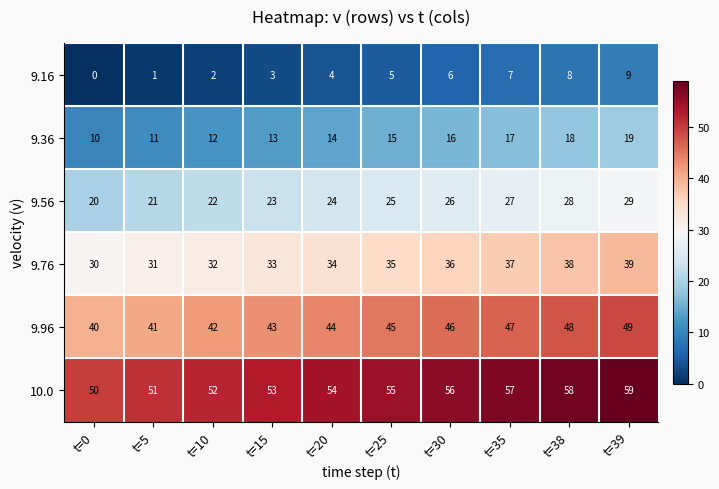

Rank the series by their average value, from lowest to highest.

9.16, 9.36, 9.56, 9.76, 9.96, 10.0